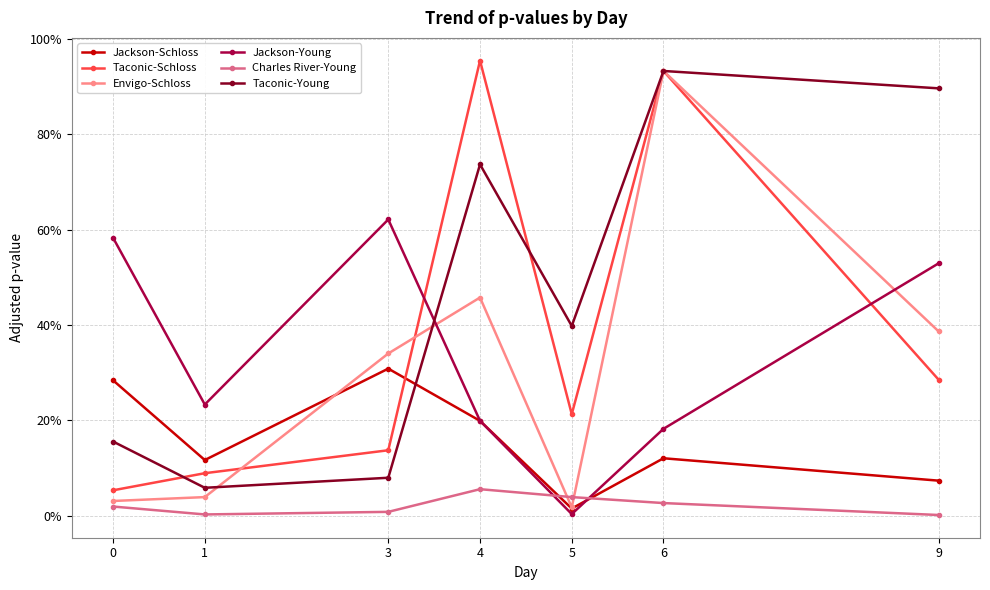

At which category is the sum across all series the highest?

6